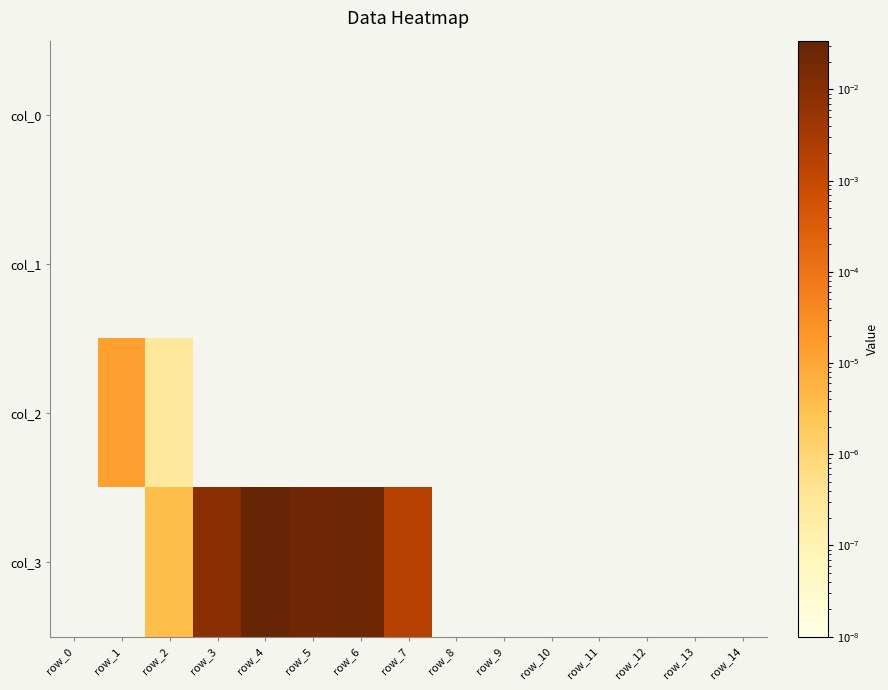

Which label corresponds to the smallest value in the chart?

row_0